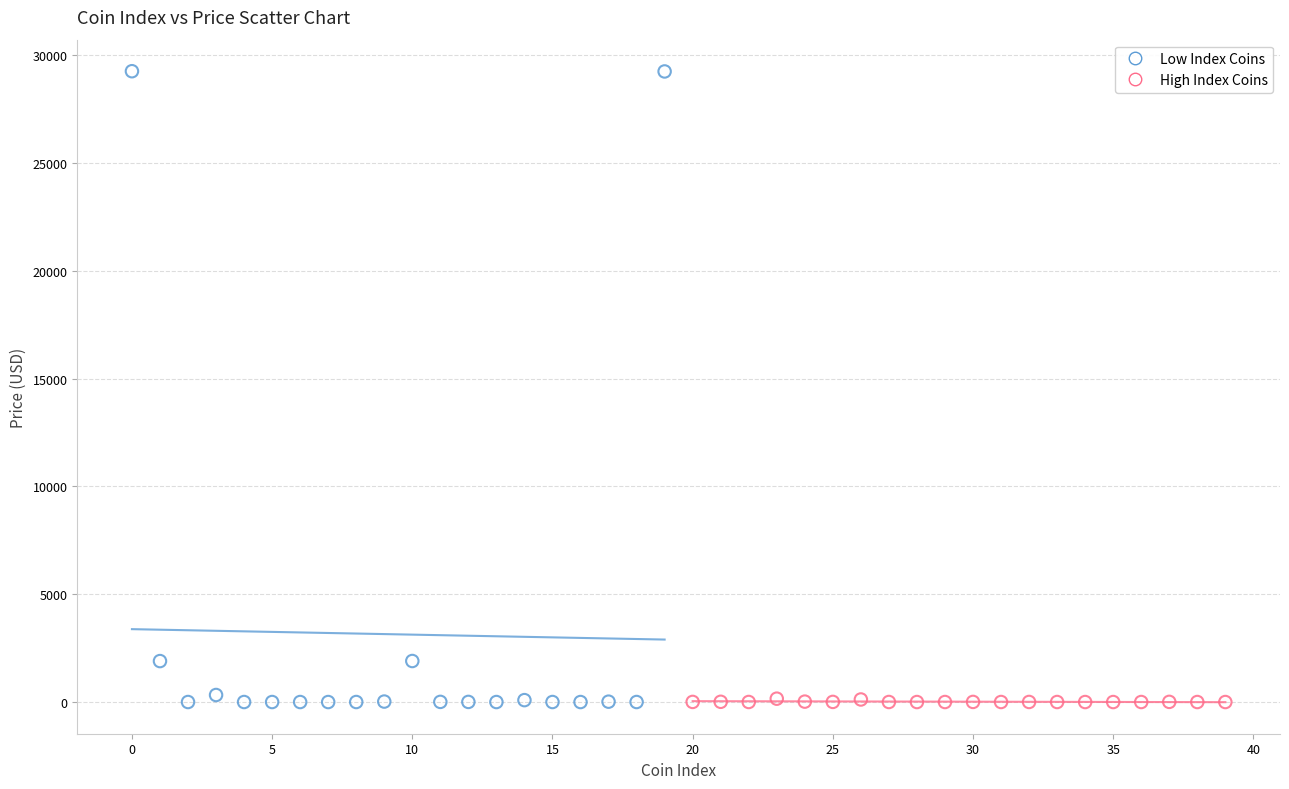

Which series has the widest spread of Y values?

Low Index Coins